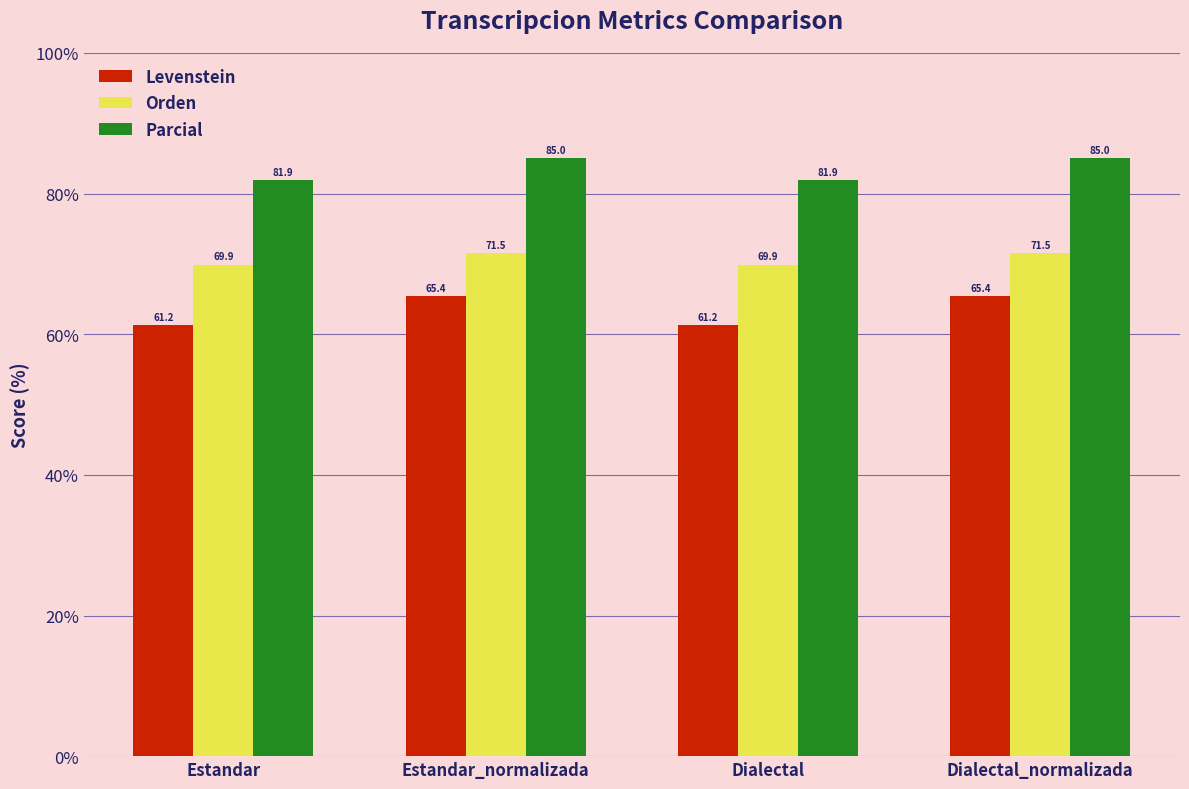

The Levenstein series shows 65.4 at Estandar_normalizada. True or false?

True